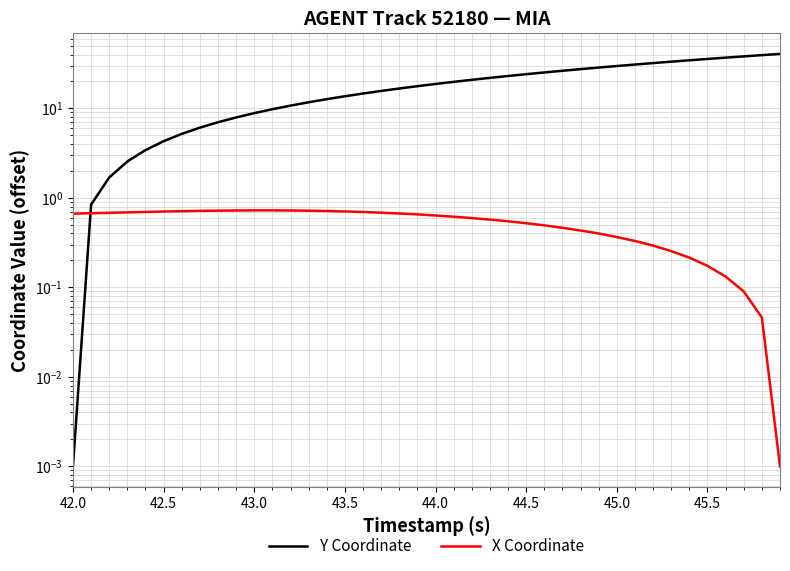

Which series has the largest range (max minus min)?

Y Coordinate